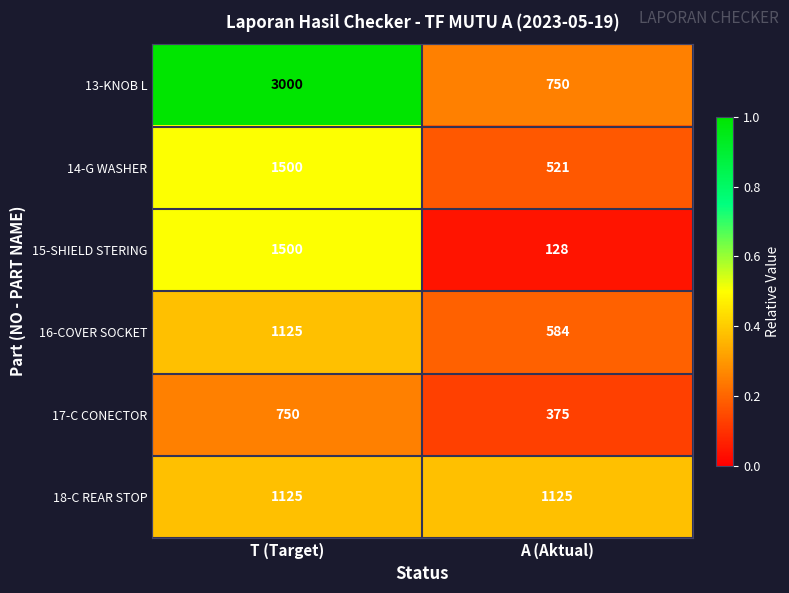

What is the approximate value of 18-C REAR STOP at T (Target)?

1125